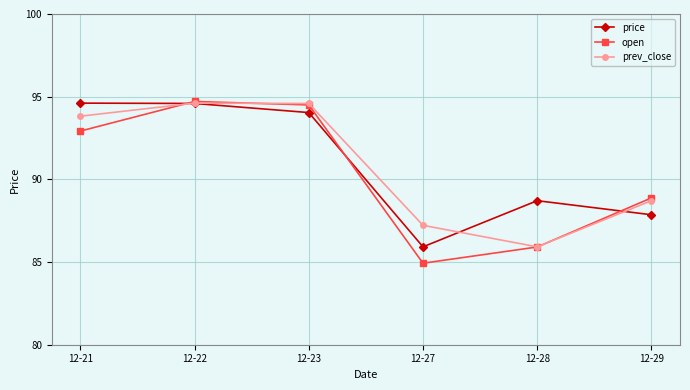

What is the spread (max minus min) of values at 12-21?

1.7